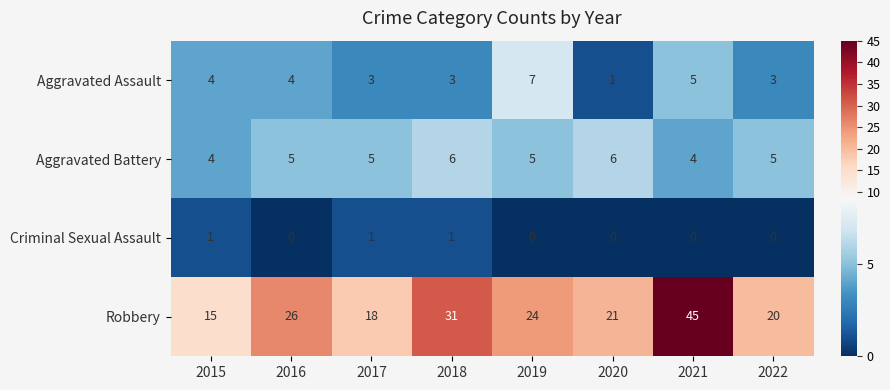

At 2021, list the series in order from smallest to largest.

Criminal Sexual Assault, Aggravated Battery, Aggravated Assault, Robbery